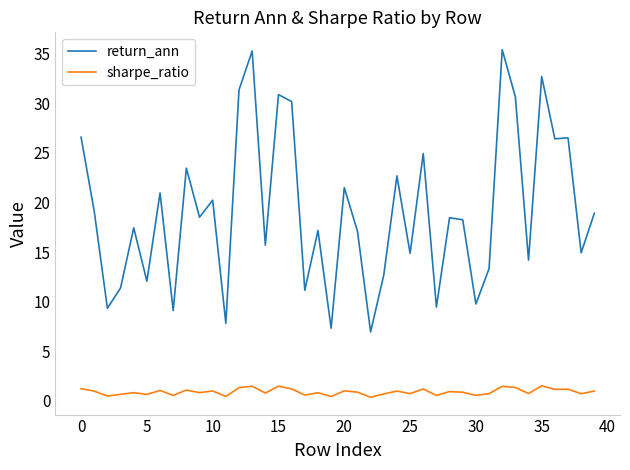

Rank the series by their maximum value, from highest to lowest.

return_ann, sharpe_ratio